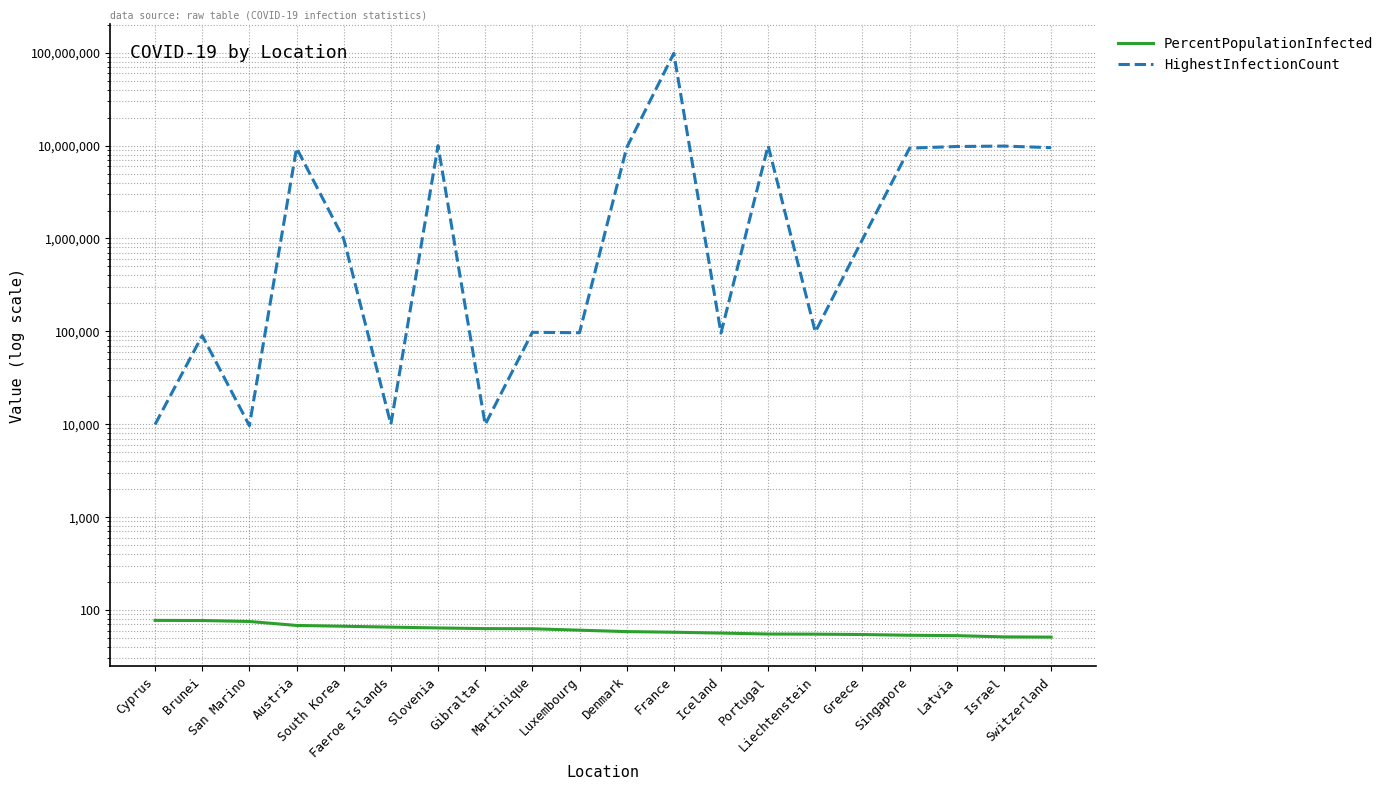

Where does the PercentPopulationInfected series first go above 60?

Cyprus